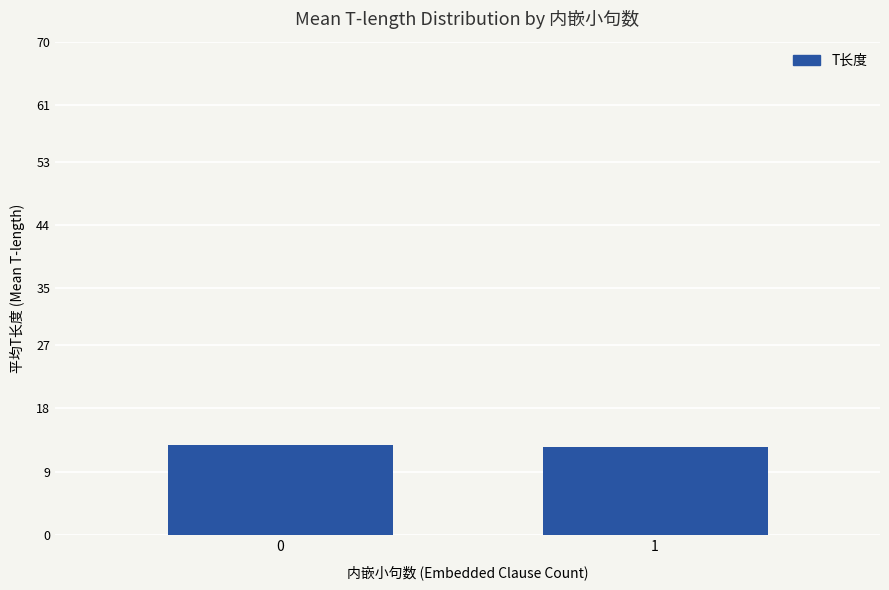

What is the value of the 2nd bar from the left?

12.5